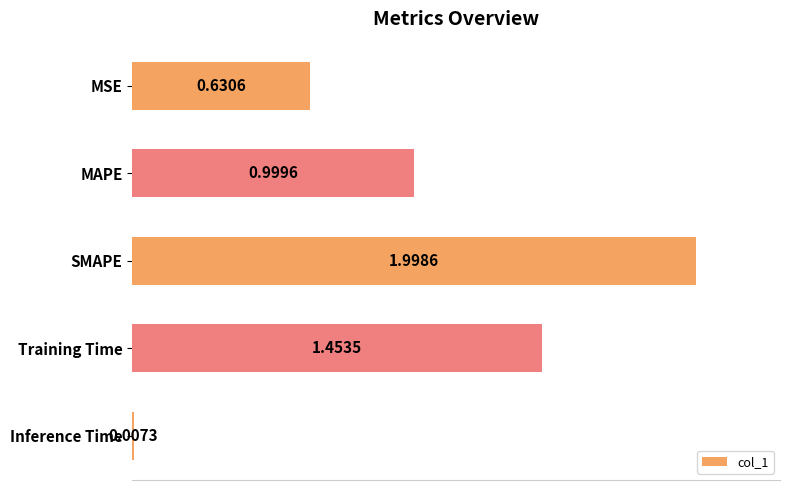

What is the average value?

1.0